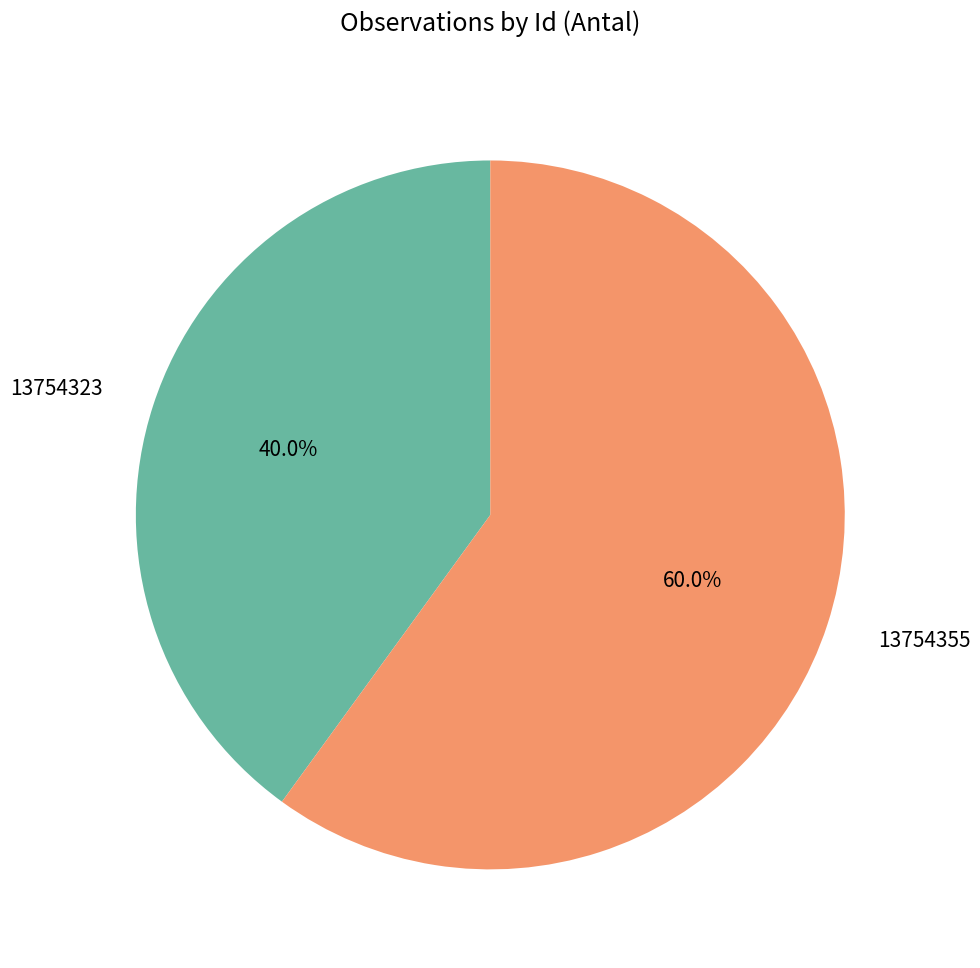

Rank the categories by value from highest to lowest.

13754355, 13754323